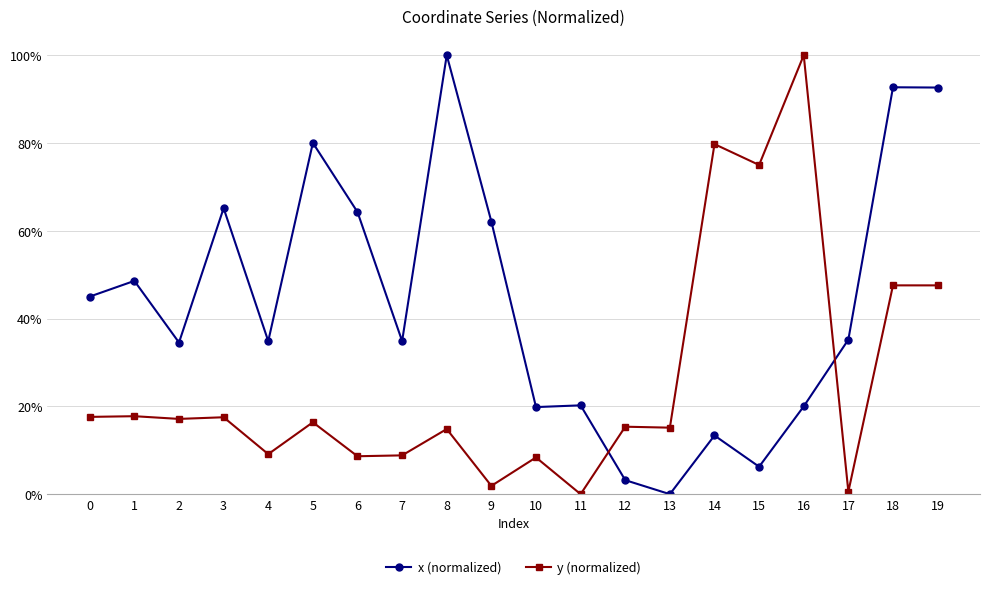

What is the total value across all series at 10?

0.3